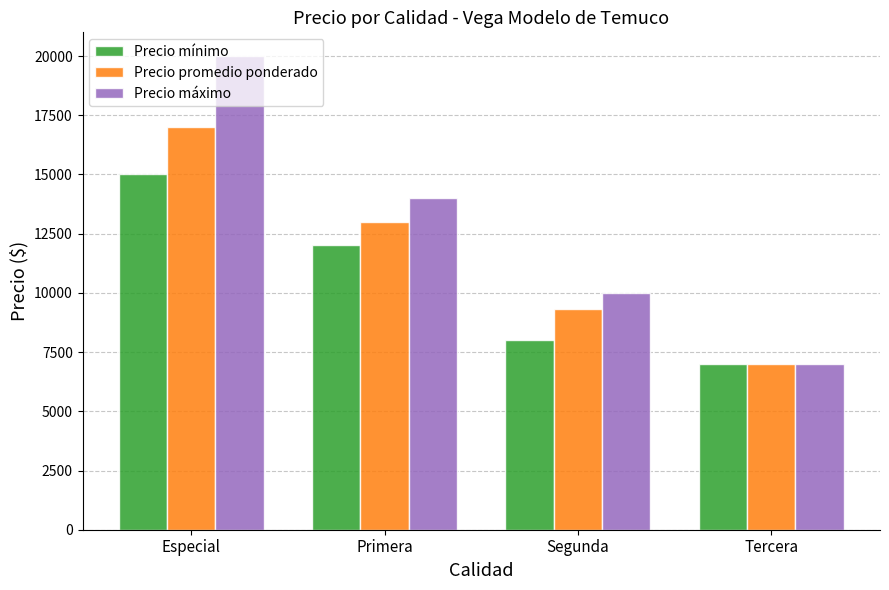

What is the value of the Precio máximo bar at the 4th from the left?

7000